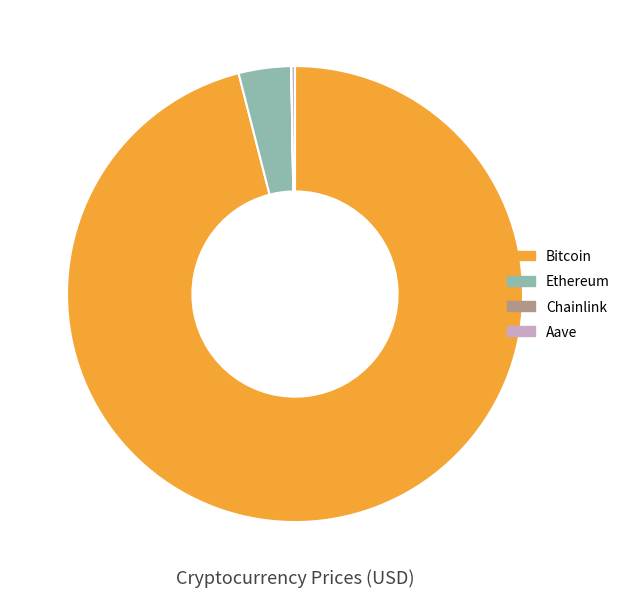

What is the largest slice in the pie chart?

Bitcoin